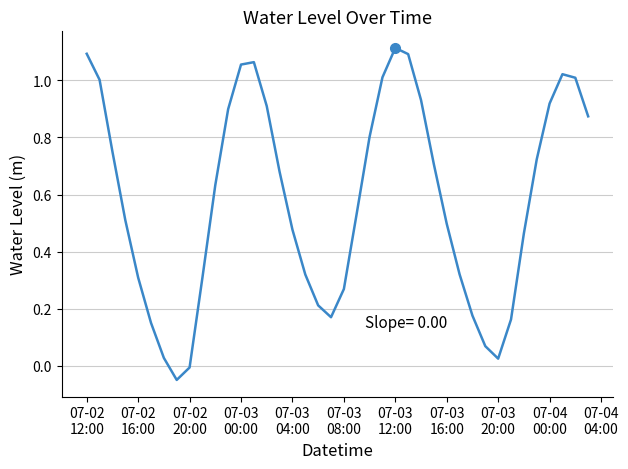

What is the difference between the maximum and minimum values?

1.2